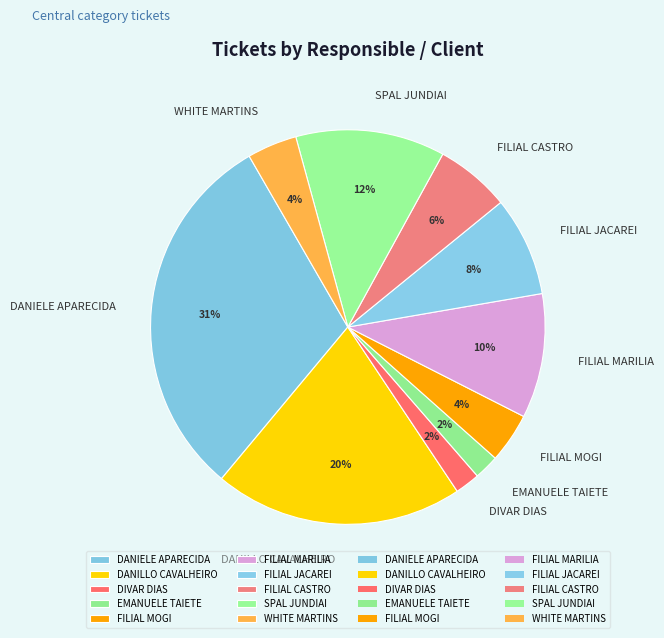

Is there any slice that represents more than half of the pie?

No